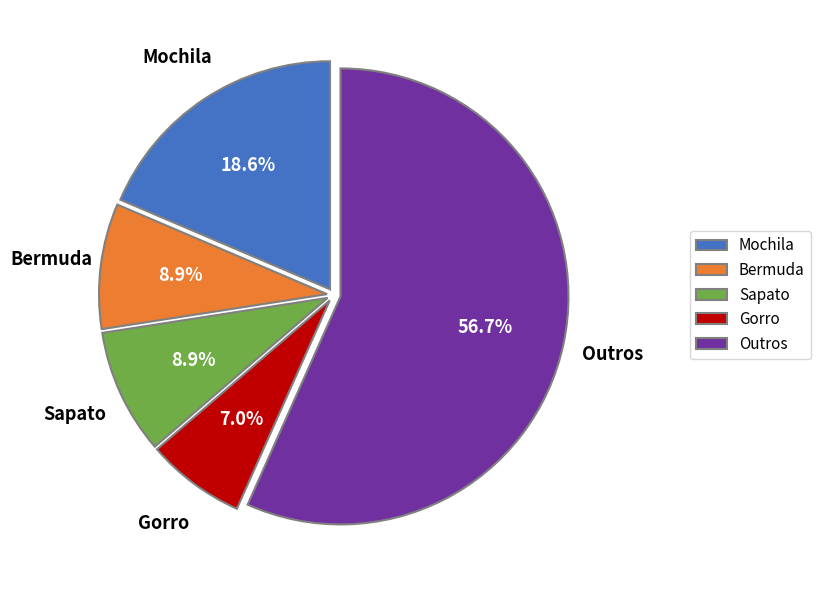

How many segments does this pie chart have?

5